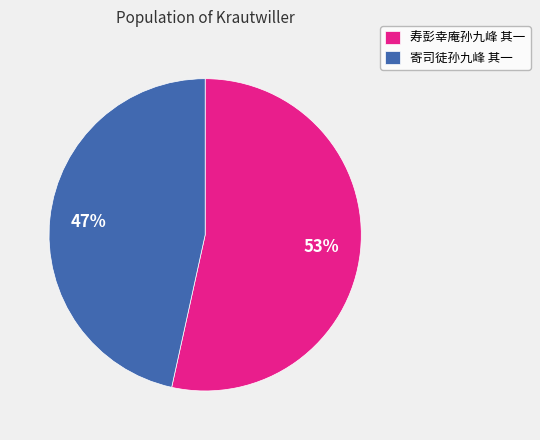

How many slices are in this pie chart?

2